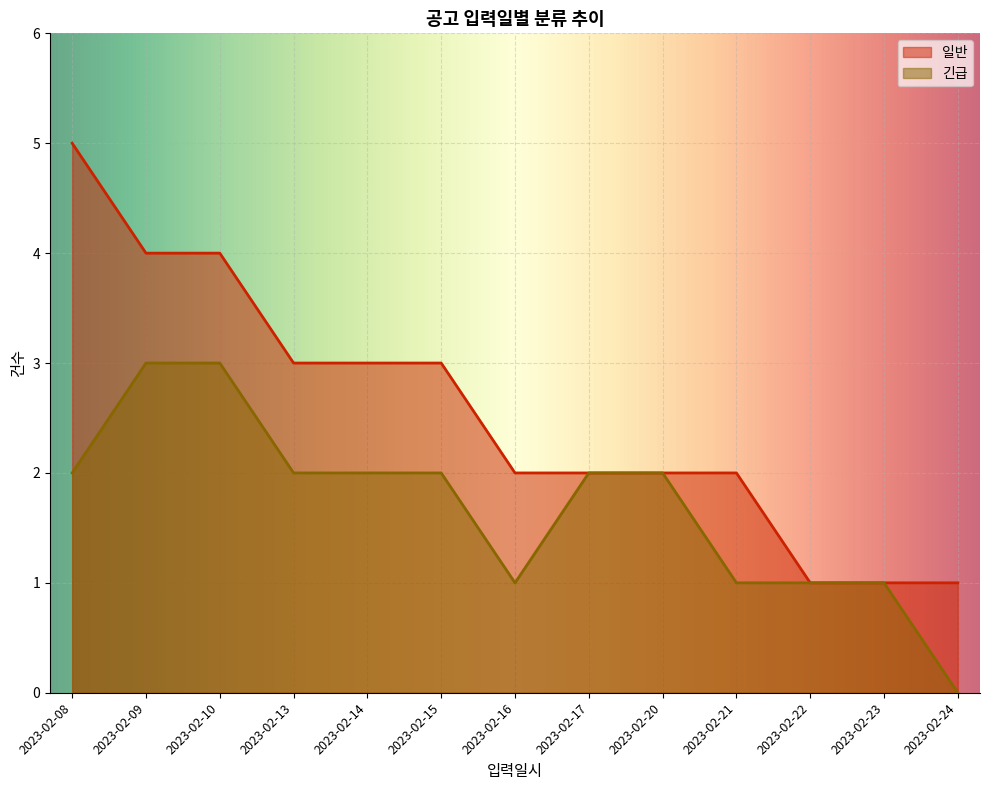

What is the value of the 긴급 point at the 6th from the left?

2